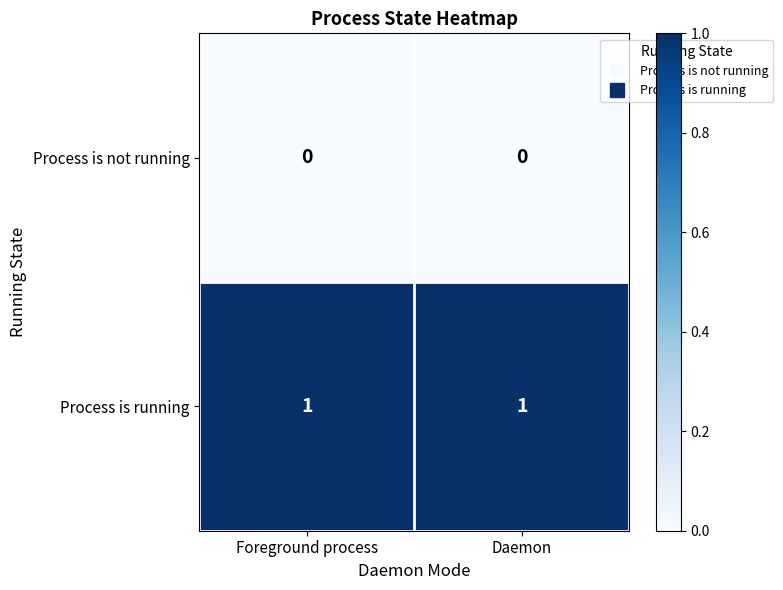

At how many categories does at least one series exceed 0?

2